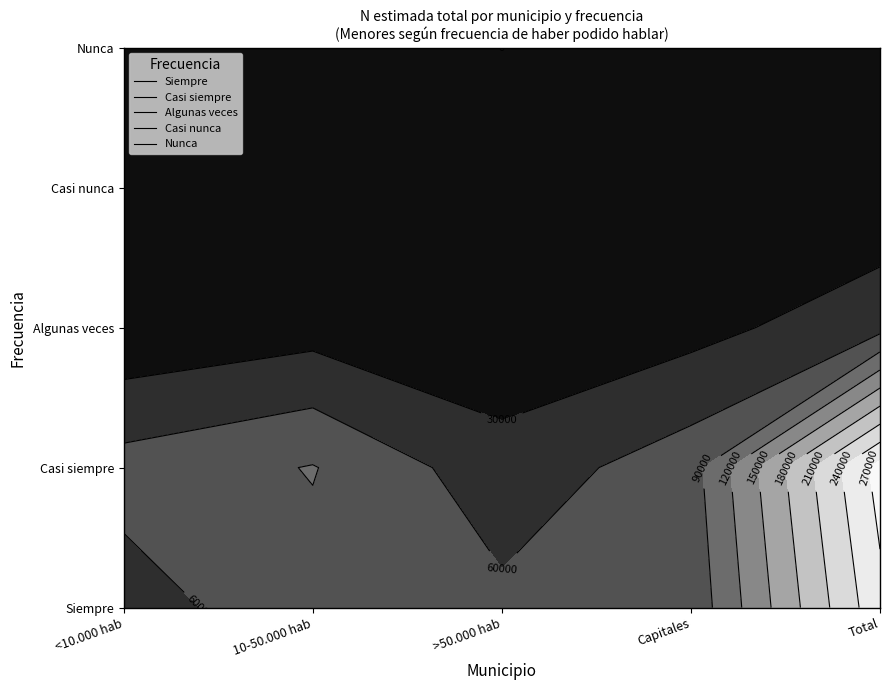

Which has a higher value, >50.000 hab or Total?

Total